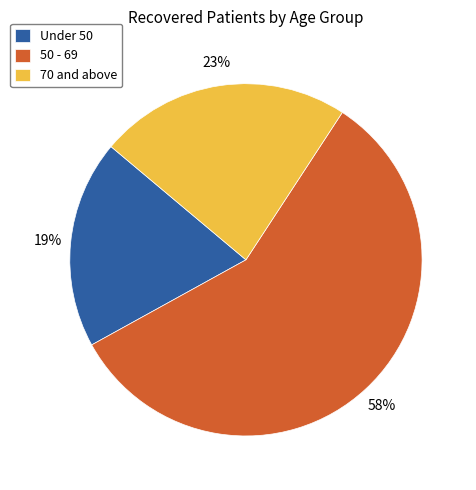

What is the largest slice in the pie chart?

50 - 69